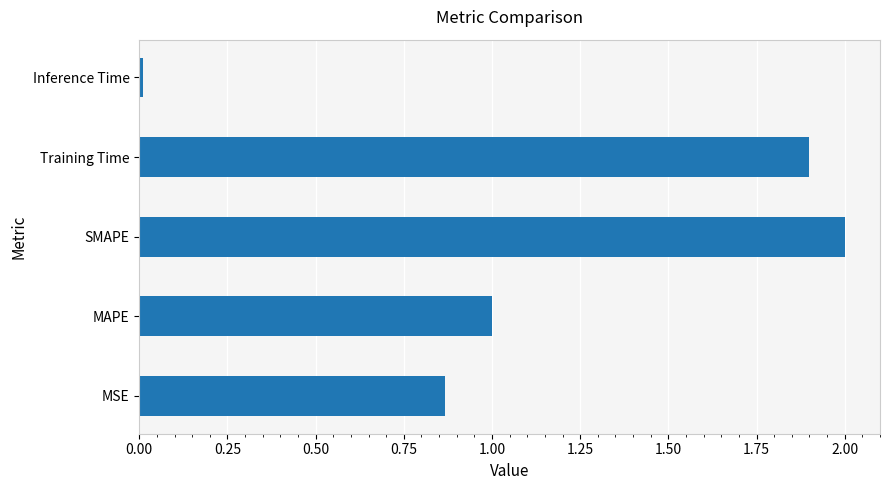

List the labels in order of value, smallest first.

Inference Time, MSE, MAPE, Training Time, SMAPE